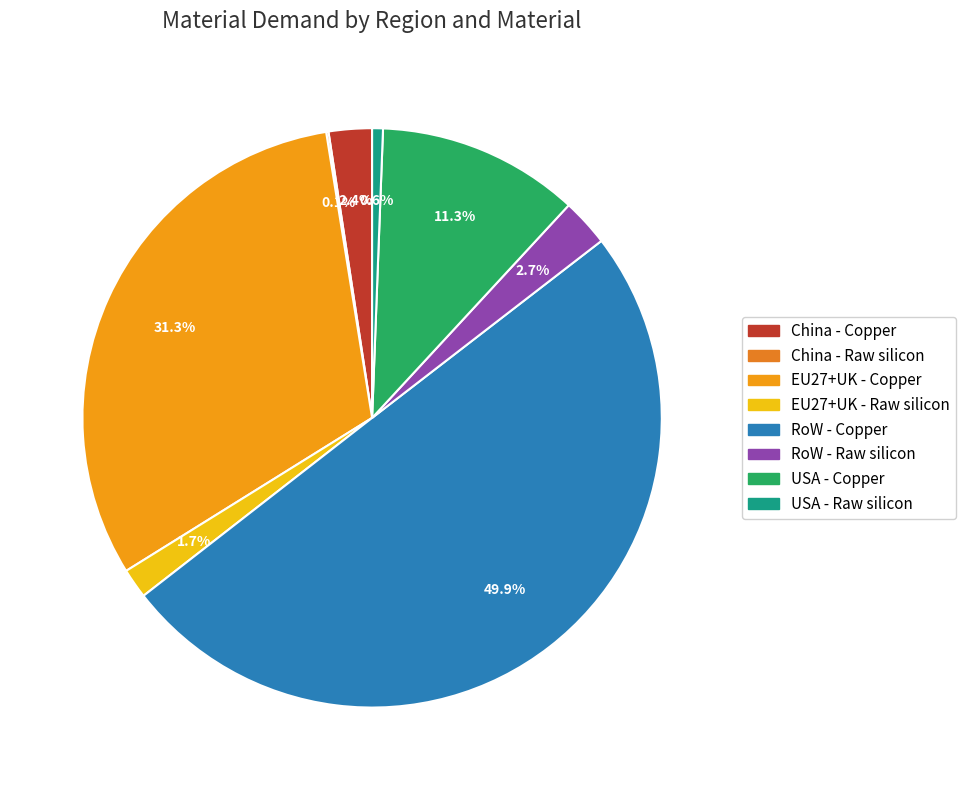

How much of the chart is everything except USA - Copper?

88.7%